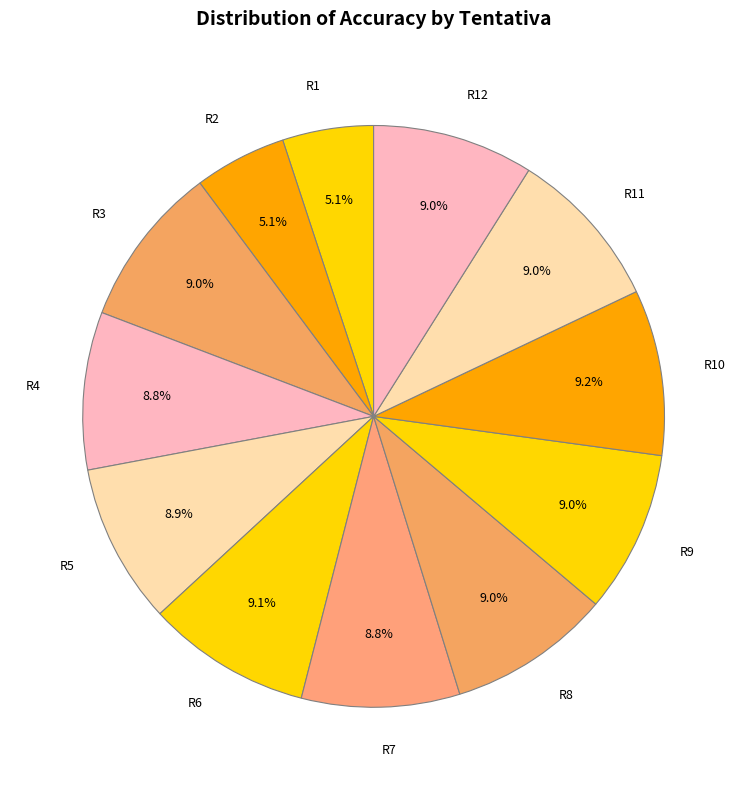

Combined, what portion of the pie is R2 and R9?

14.1%